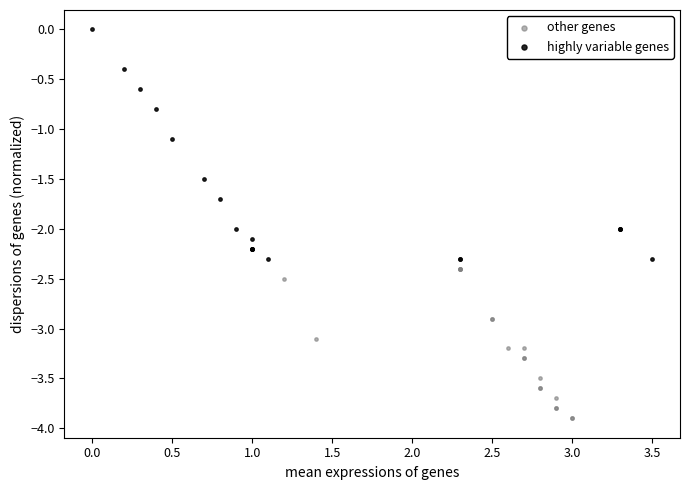

Which series contains the highest Y value?

highly variable genes